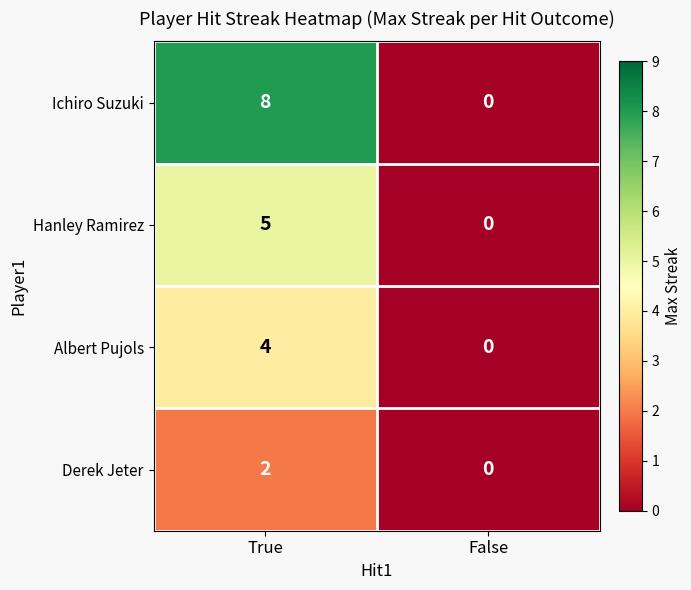

The Derek Jeter series shows 2 at True. True or false?

True